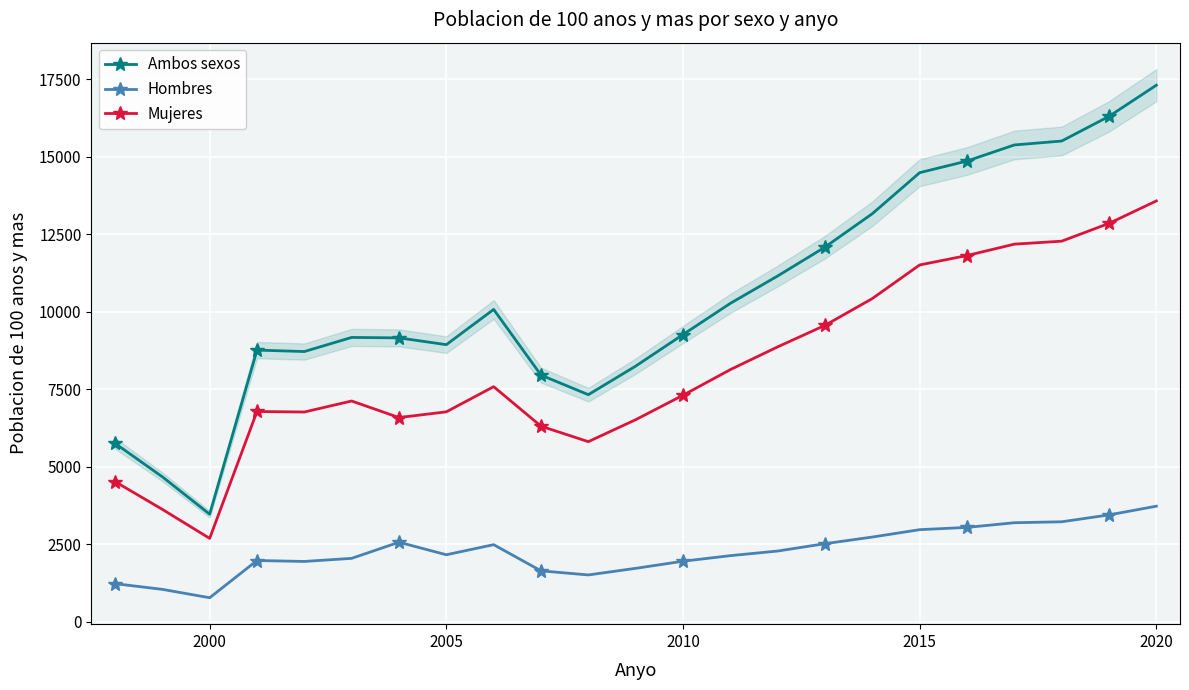

True or false: Hombres has more than 0 interior local peaks.

True